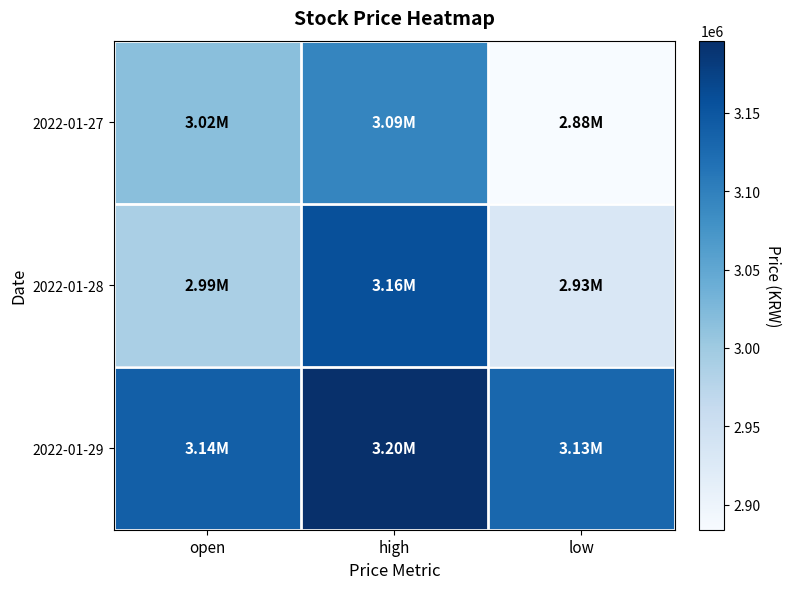

Which category has the lowest value across all series?

low